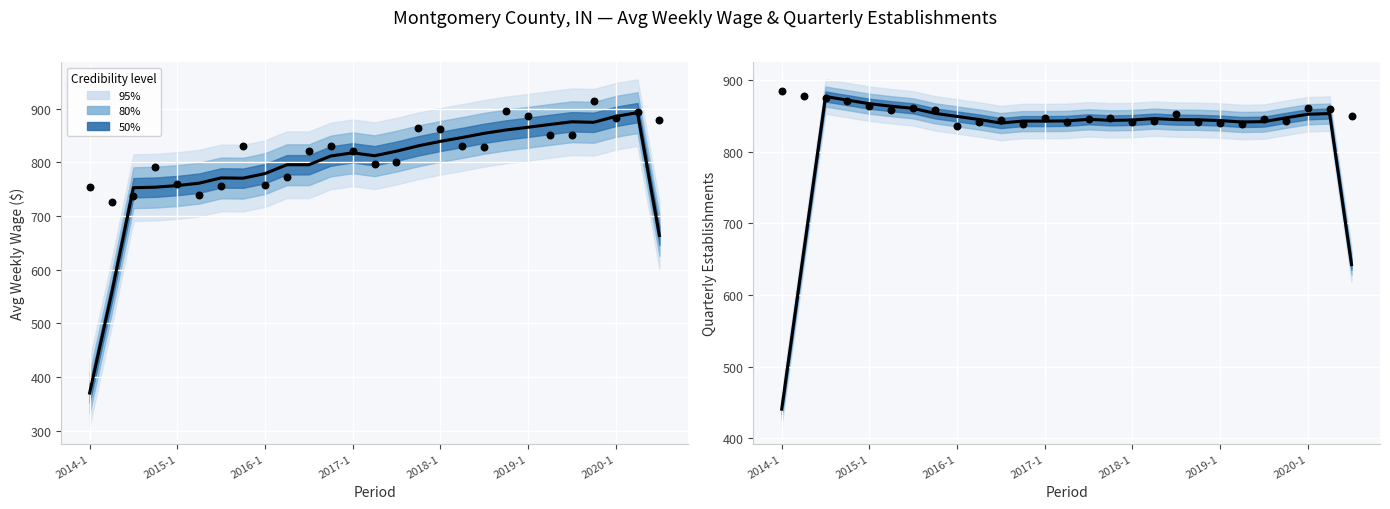

Which series has the largest total across all categories?

Observed